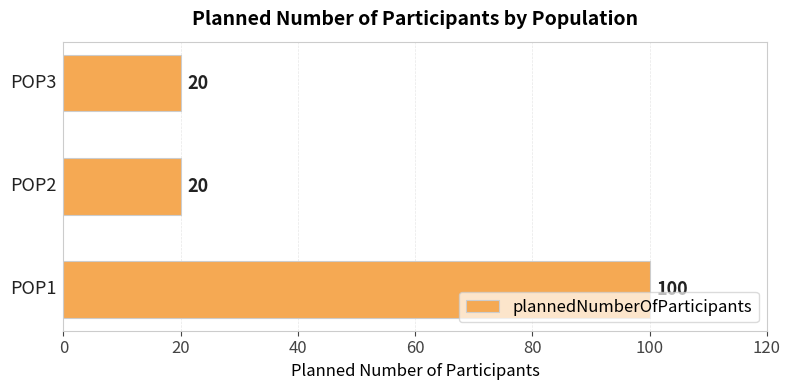

How many distinct data groups are displayed?

1